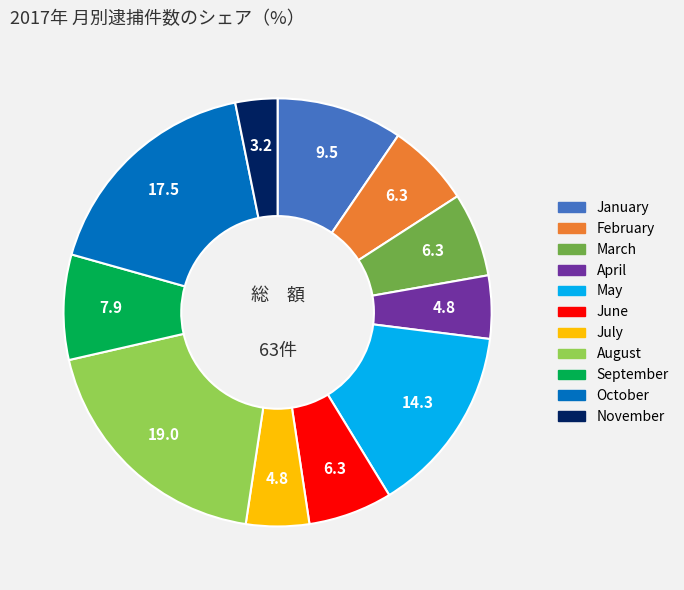

How many slices are in this pie chart?

11